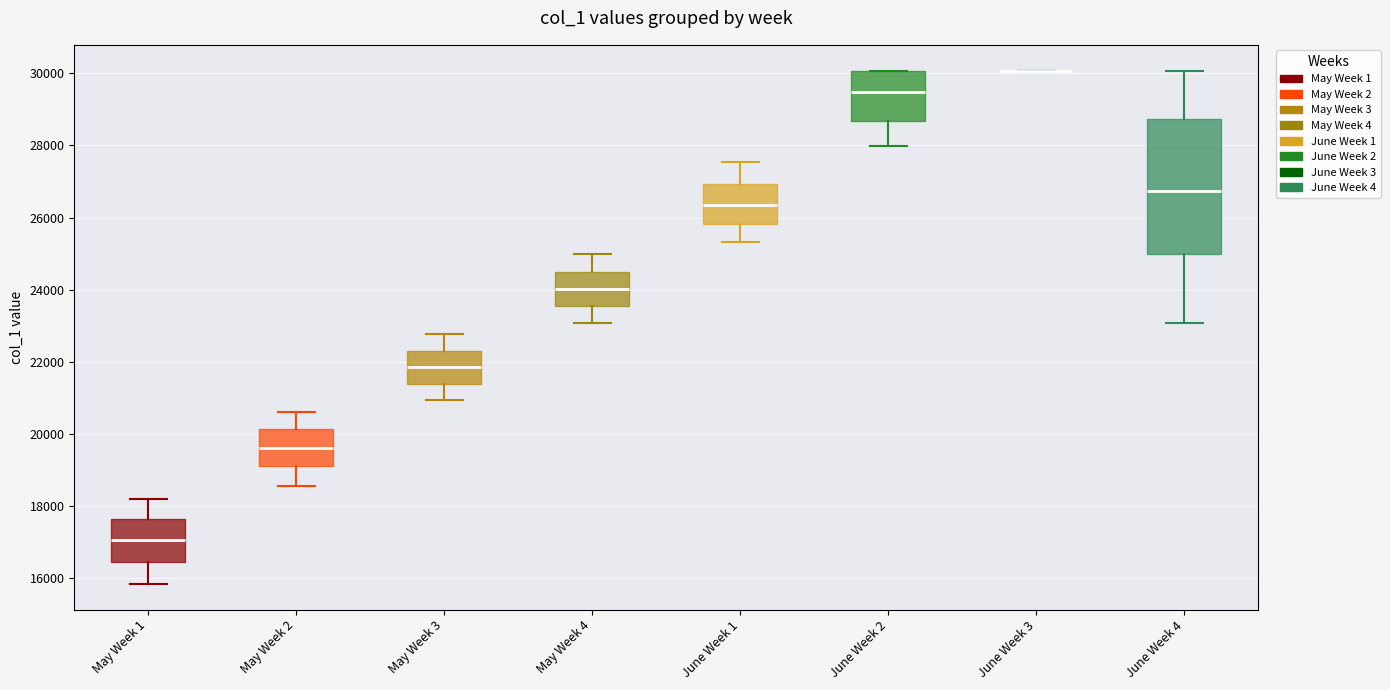

Reading left to right, read every box against the y-axis: the position of its median line, the range the box covers, and the ends of its whiskers. The values are not printed on the chart, so give them approximately, as read against the axis.

May Week 1: median 17000, box 16400 to 17600, whiskers 15800 to 18200
May Week 2: median 19600, box 19200 to 20200, whiskers 18600 to 20600
May Week 3: median 21800, box 21400 to 22400, whiskers 21000 to 22800
May Week 4: median 24000, box 23600 to 24600, whiskers 23000 to 25000
June Week 1: median 26400, box 25800 to 27000, whiskers 25400 to 27600
June Week 2: median 29400, box 28600 to 30000, whiskers 28000 to 30000
June Week 3: box collapsed to a line at 30000, whiskers 30000 to 30000
June Week 4: median 26800, box 25000 to 28800, whiskers 23000 to 30000